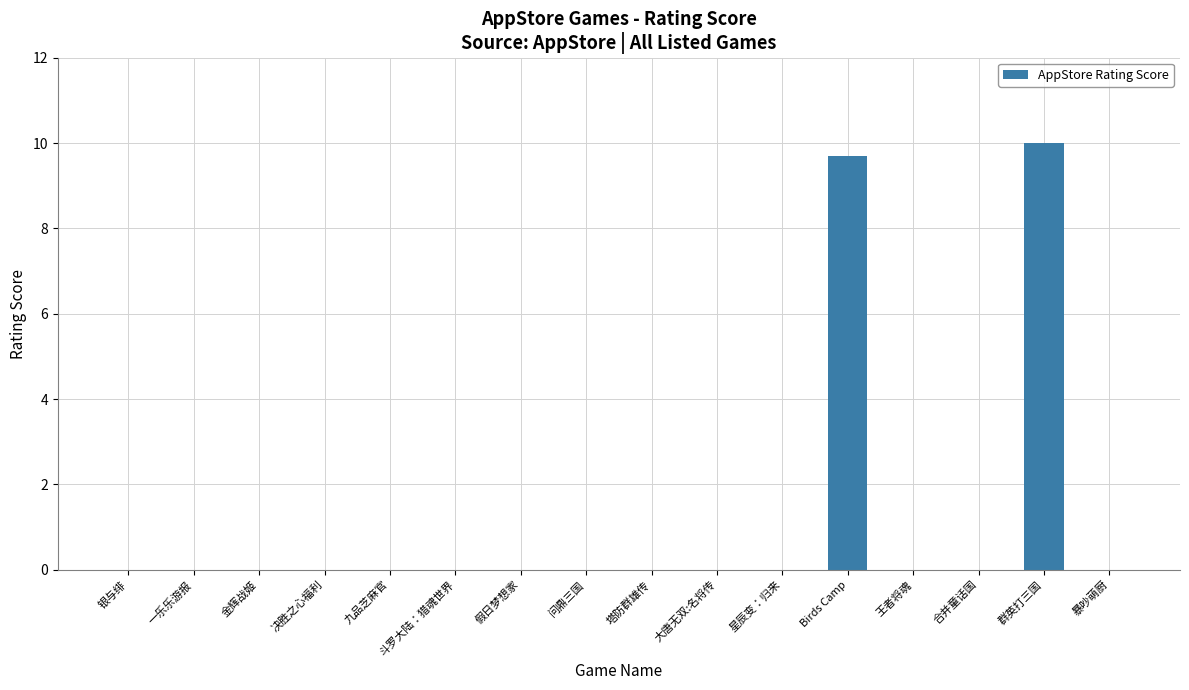

At which label is the value closest to 5?

Birds Camp